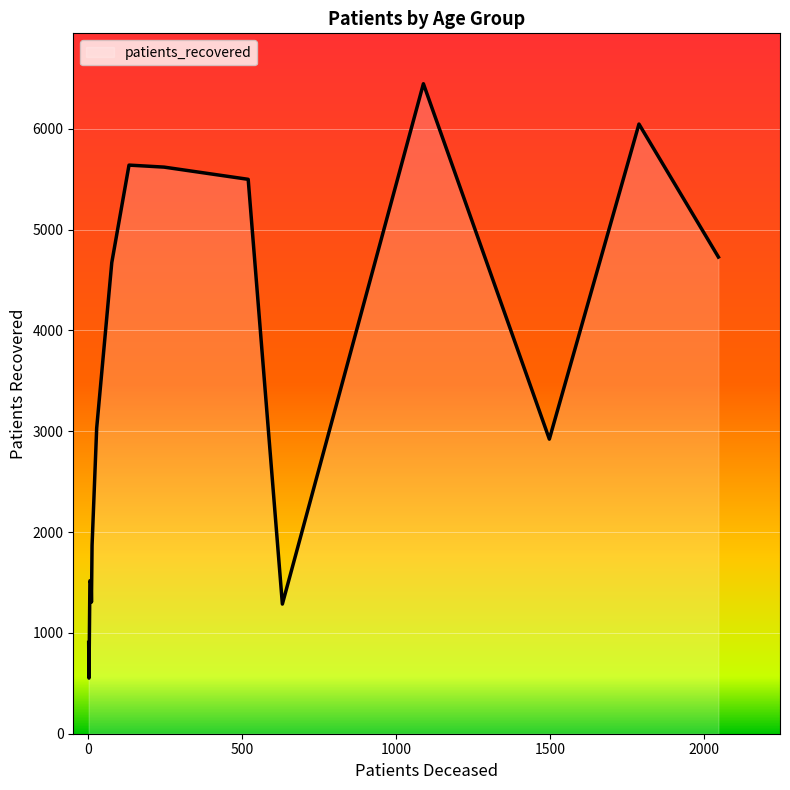

What is the smallest value displayed?

552